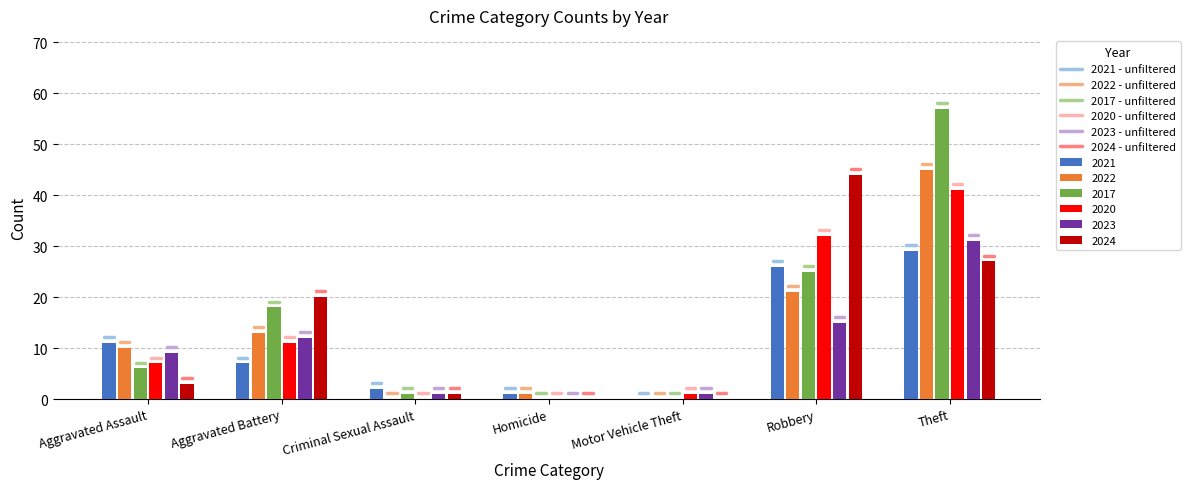

At which label is 2021 closest to 14?

Aggravated Assault